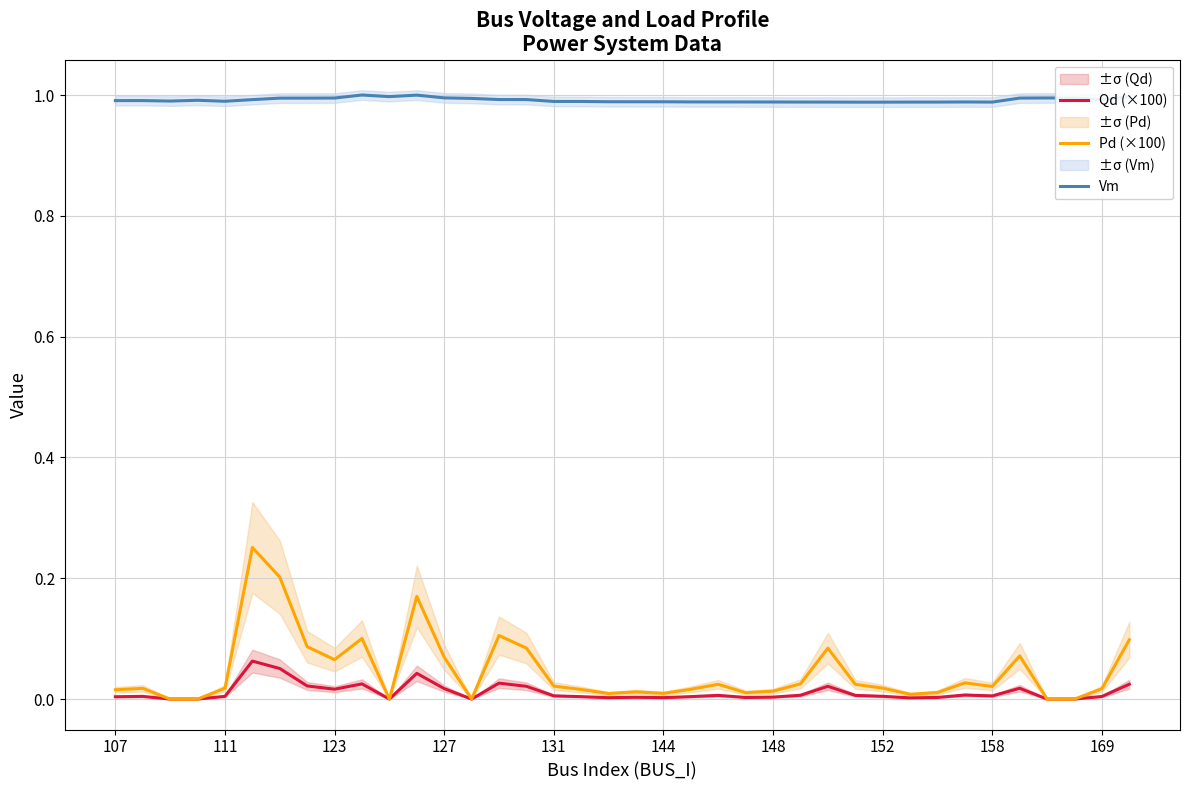

What is the approximate value of Vm at 34?

1.0